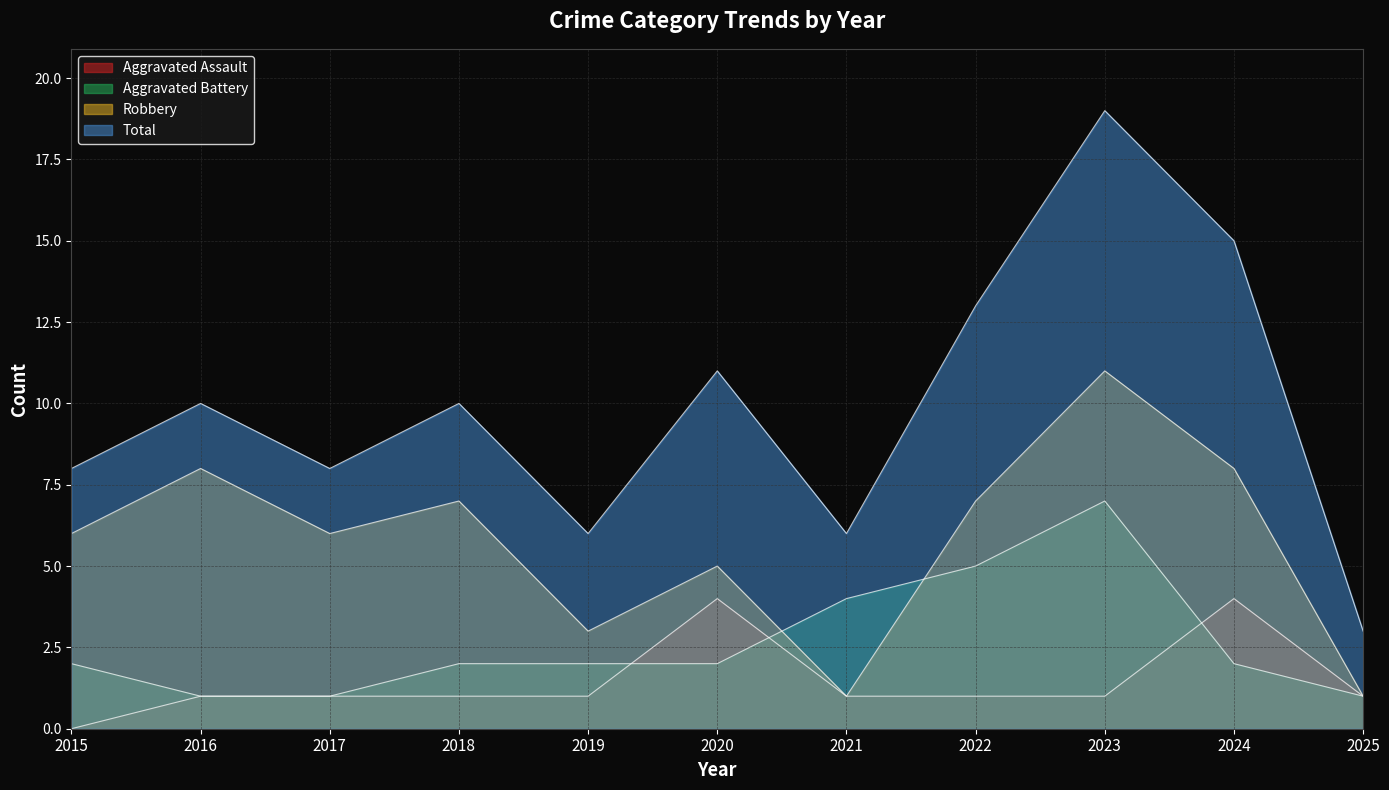

What is the lowest value of the Aggravated Battery series?

1